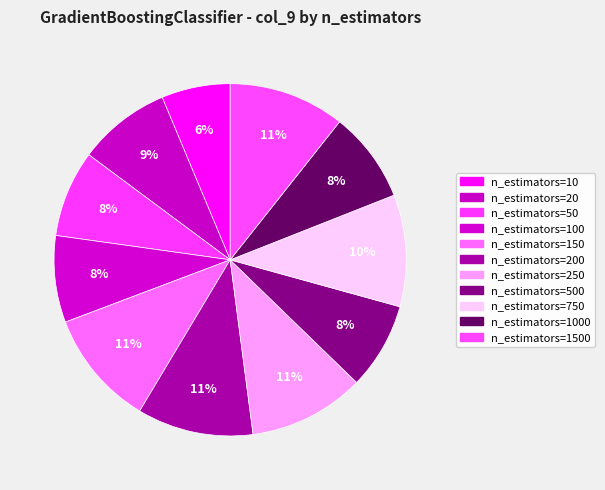

Combined, what portion of the pie is n_estimators=50 and n_estimators=250?

18.6%